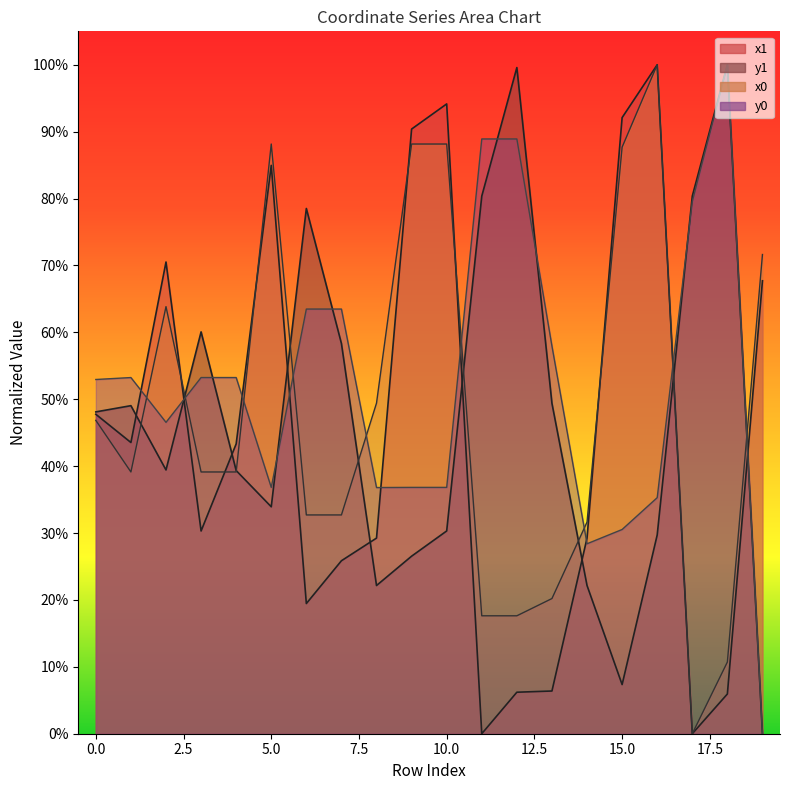

Which series has the largest total across all categories?

y0